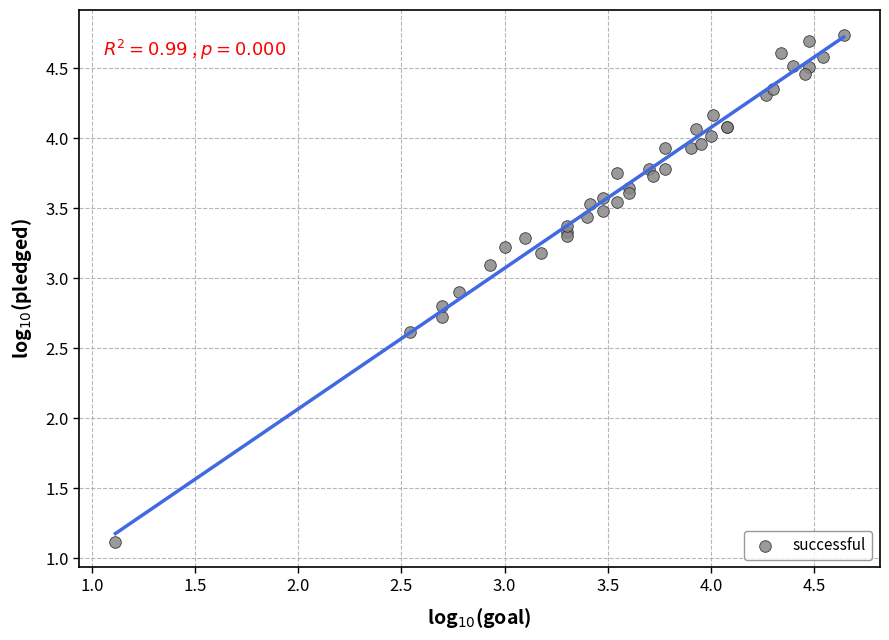

What Y value in the scatter plot is closest to 2?

2.6